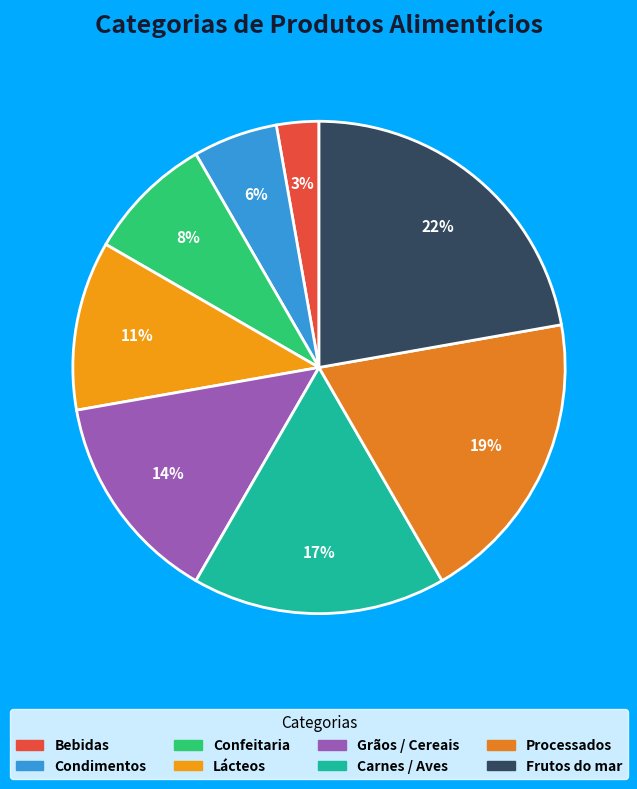

To the nearest percent, what portion does Bebidas represent?

3%